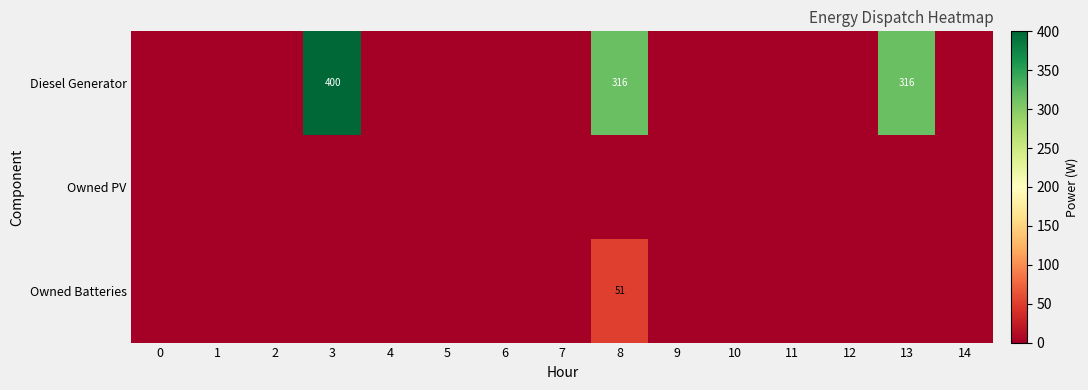

How many data points in Owned Batteries are above 0?

1